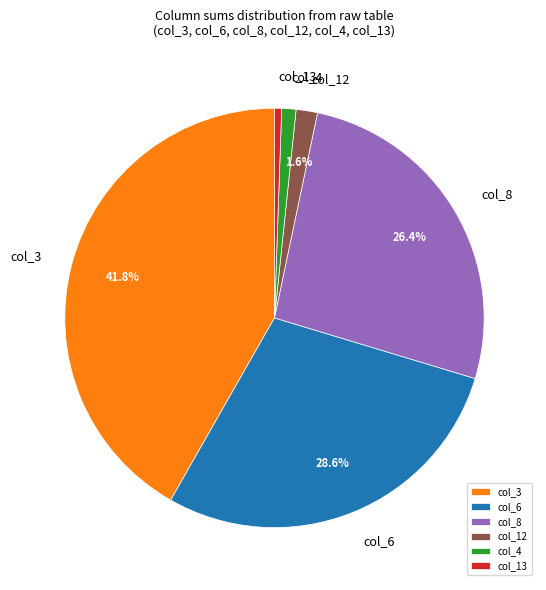

Which category has the biggest portion of the pie?

col_3